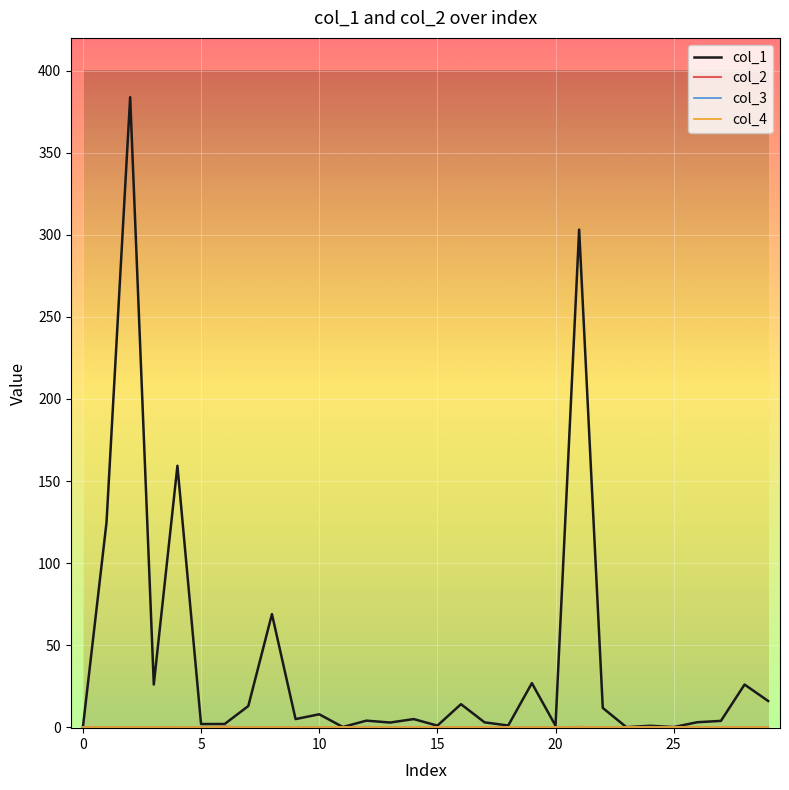

At how many categories does at least one series exceed 123?

4